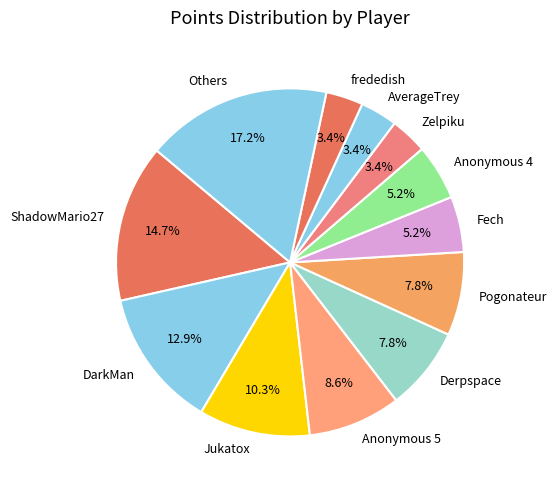

Is it true that AverageTrey is 3% of the pie?

True